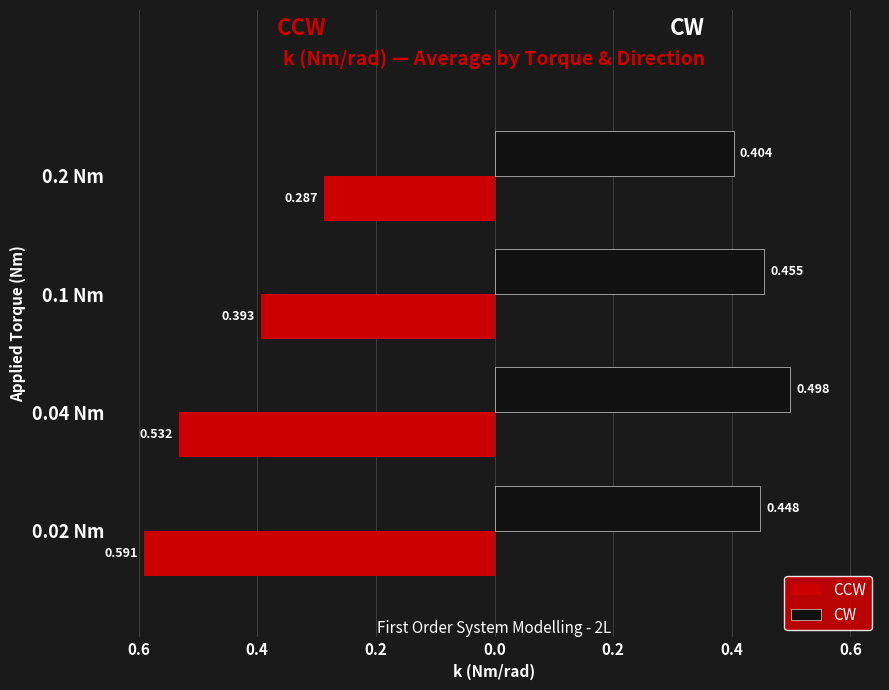

What are all the series names shown in the legend?

CCW, CW